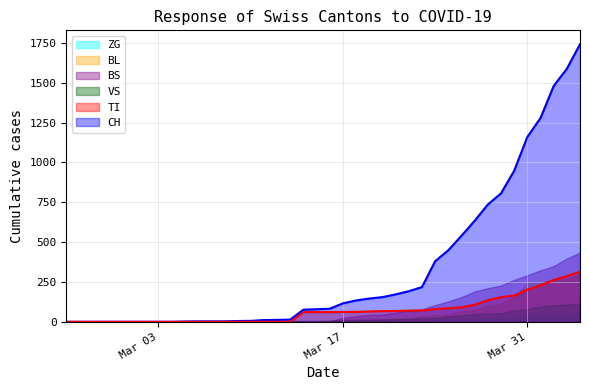

True or false: BS has more than 2 points higher than both neighbors.

False